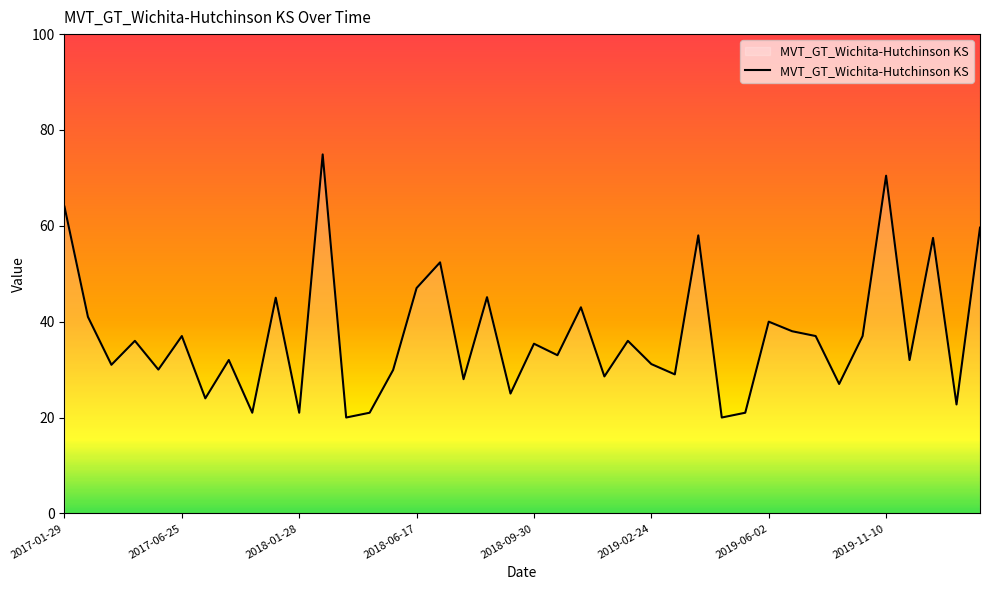

What is the difference between the maximum and minimum values?

54.9